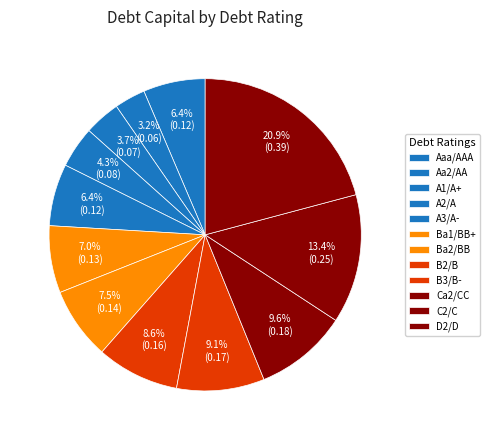

What percentage is the A1/A+ slice, to the nearest percent?

4%